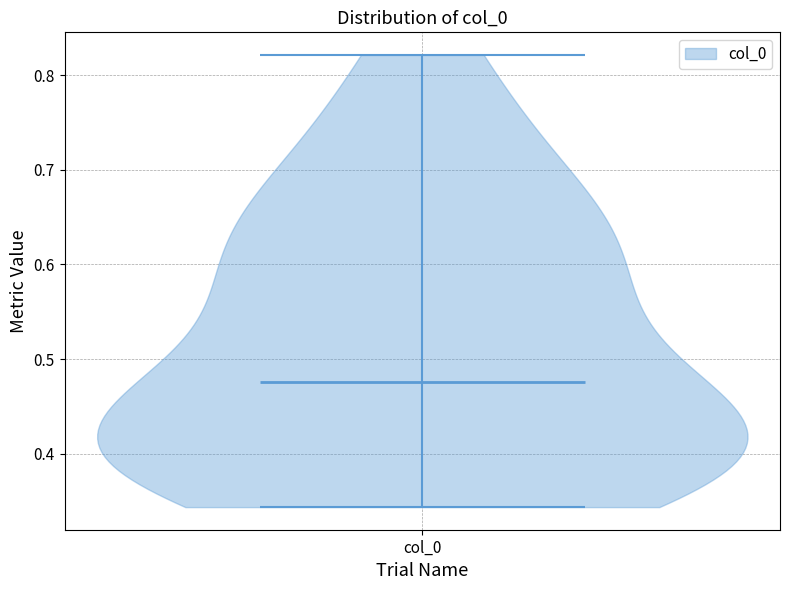

Where does the median line of the violin for col_0 sit on the y-axis? The values are not printed on the chart, so give them approximately, as read against the axis.

0.48